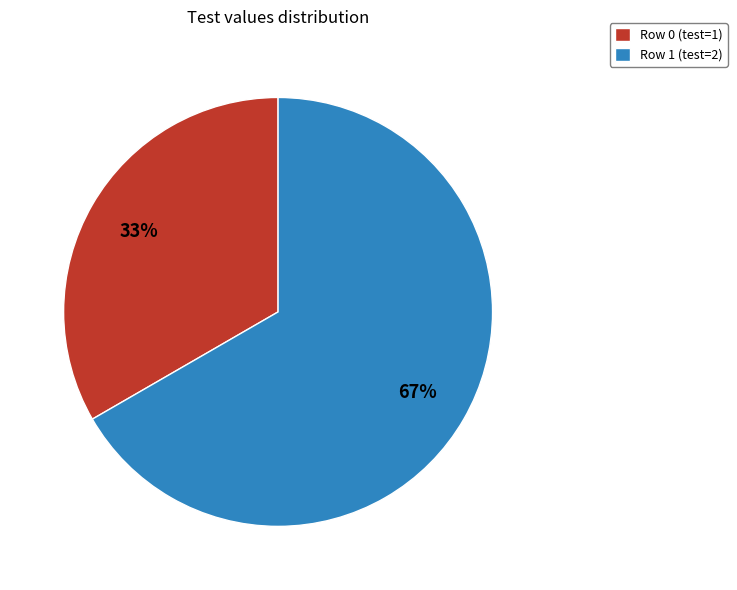

Which slice is the smallest?

Row 0